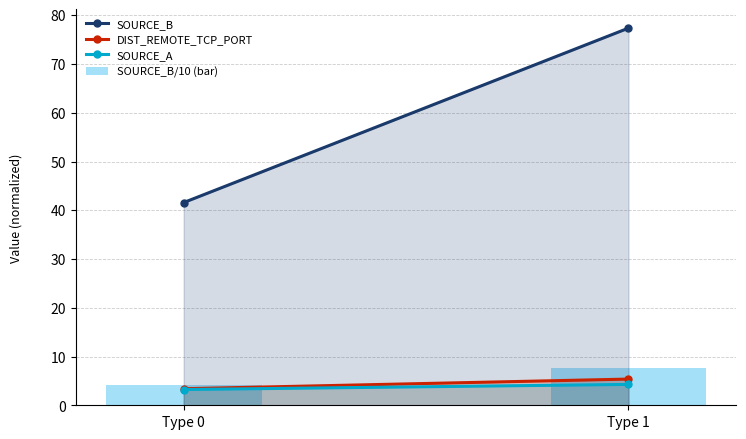

What is the approximate value at Type 0?

4.2